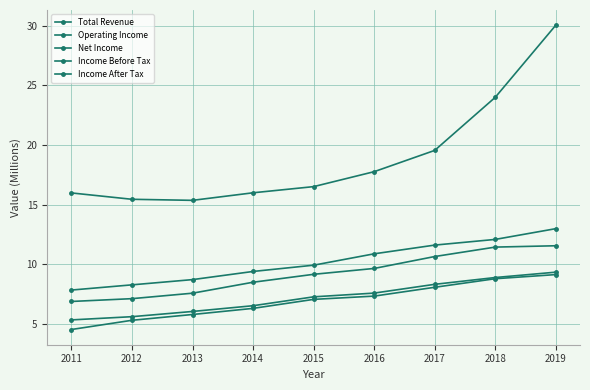

Reading left to right, extract all data points from this chart.

Total Revenue: 2011=16.0	2012=15.5	2013=15.4	2014=16.0	2015=16.5	2016=17.8	2017=19.6	2018=24.0	2019=30.0
Operating Income: 2011=7.9	2012=8.3	2013=8.7	2014=9.4	2015=9.9	2016=10.9	2017=11.6	2018=12.1	2019=13.0
Net Income: 2011=4.6	2012=5.3	2013=5.8	2014=6.3	2015=7.1	2016=7.3	2017=8.1	2018=8.8	2019=9.1
Income Before Tax: 2011=6.9	2012=7.1	2013=7.6	2014=8.5	2015=9.2	2016=9.7	2017=10.7	2018=11.5	2019=11.6
Income After Tax: 2011=5.4	2012=5.6	2013=6.1	2014=6.5	2015=7.3	2016=7.6	2017=8.3	2018=8.9	2019=9.4